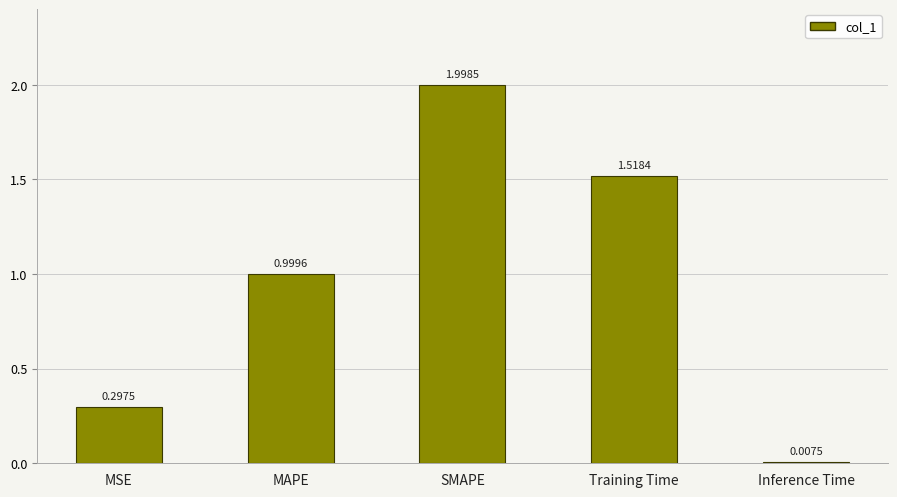

Does the chart contain any negative values?

No